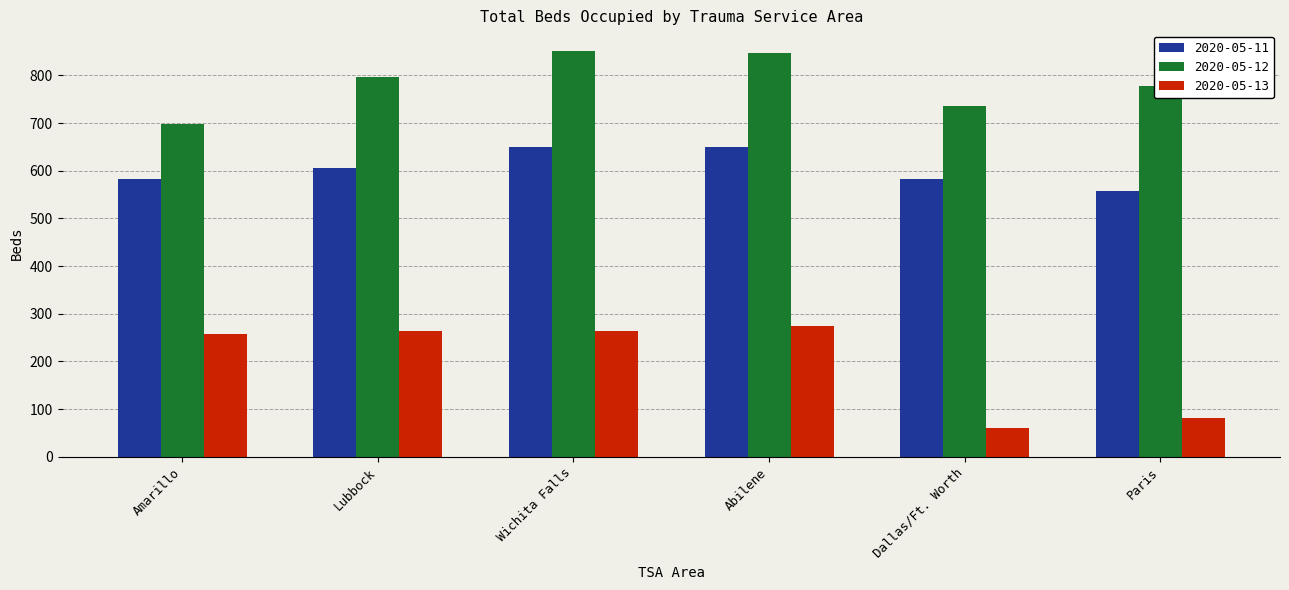

What is the label of the 3rd bar from the right?

Abilene